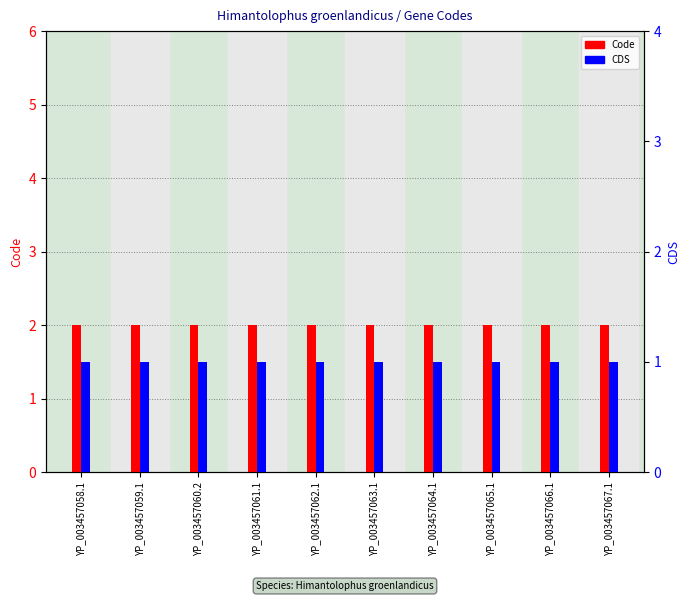

How many groups of bars are there?

10